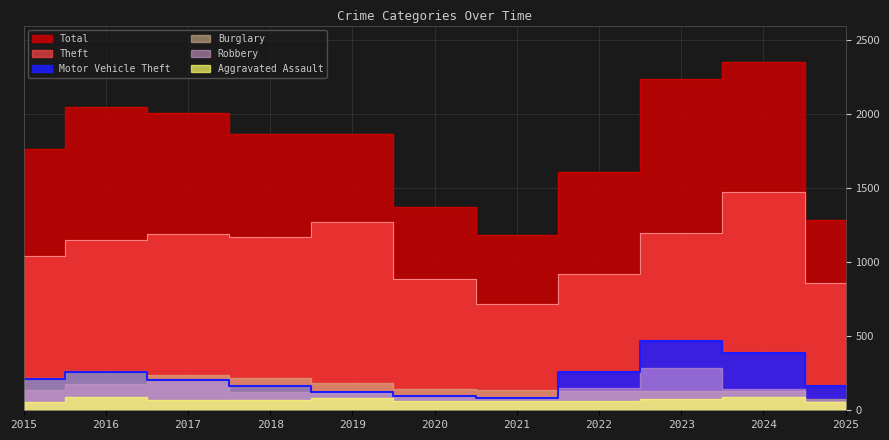

True or false: Motor Vehicle Theft has a value of 163 at 2018.

True